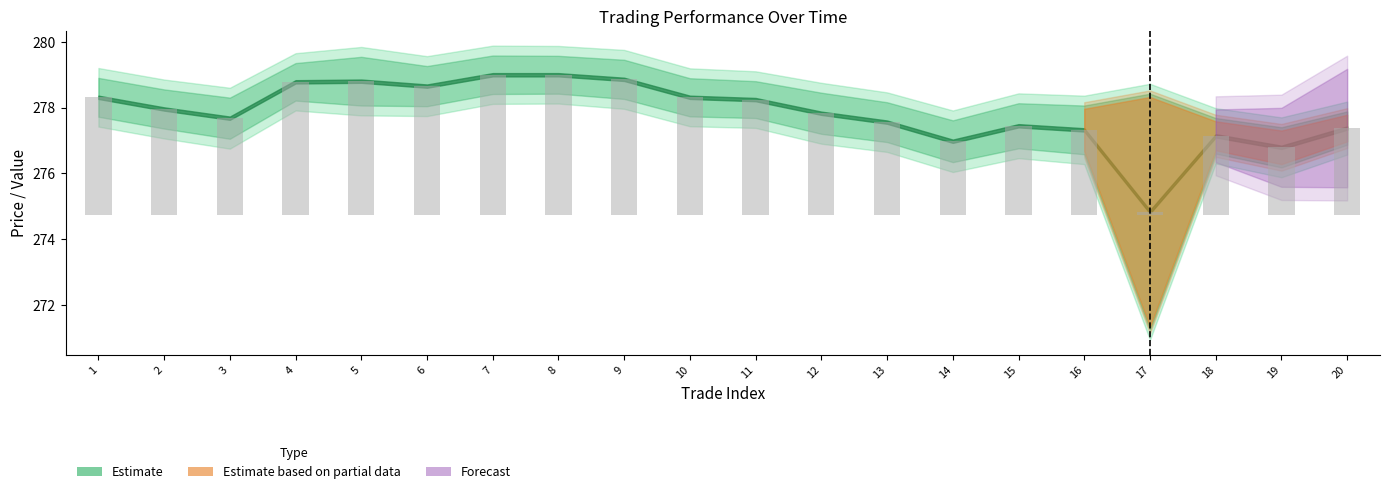

List the labels in order of value, largest first.

7, 8, 9, 5, 4, 6, 1, 10, 11, 2, 12, 3, 13, 15, 20, 16, 18, 14, 19, 17